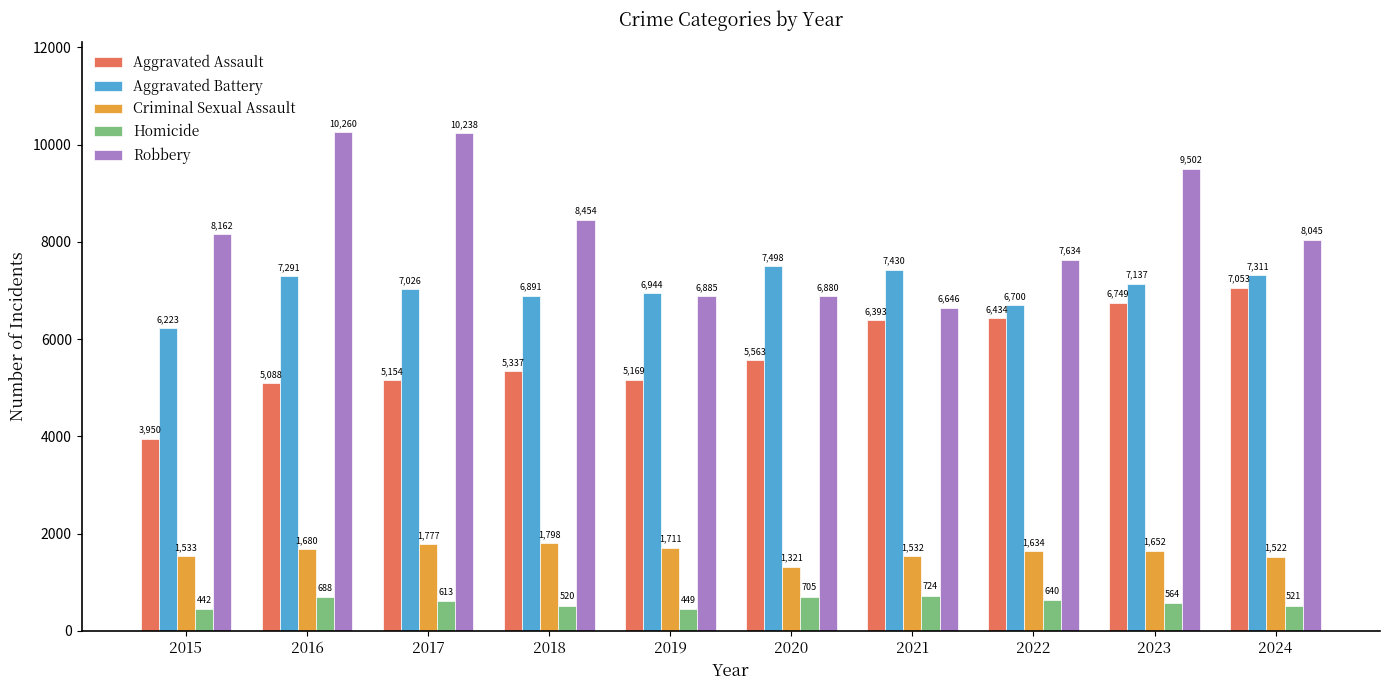

What is the difference between the second highest and minimum values in the Aggravated Assault series?

2799